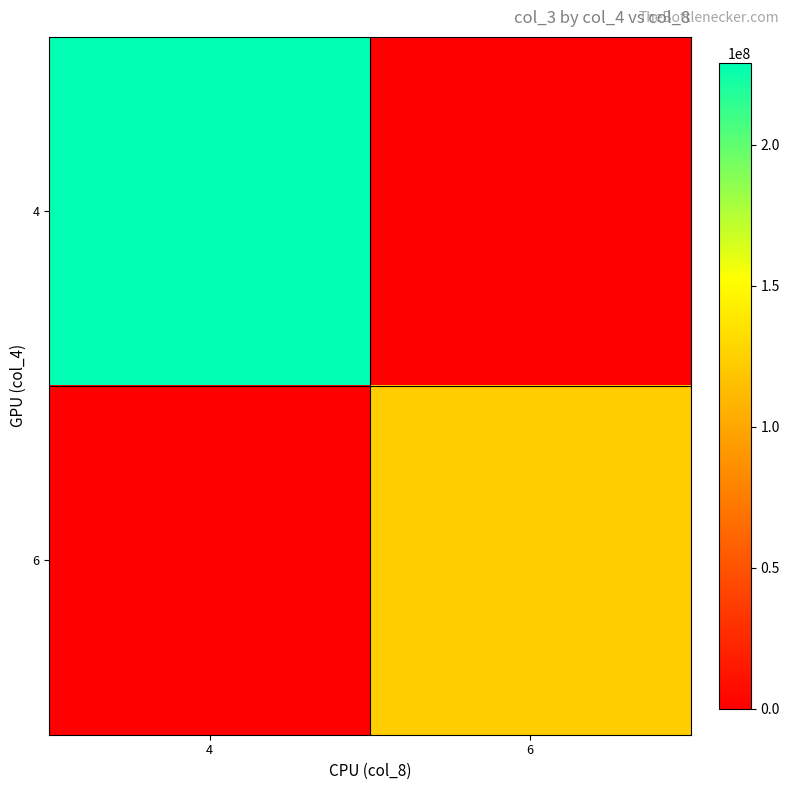

At 6, list the series in order from smallest to largest.

4, 6